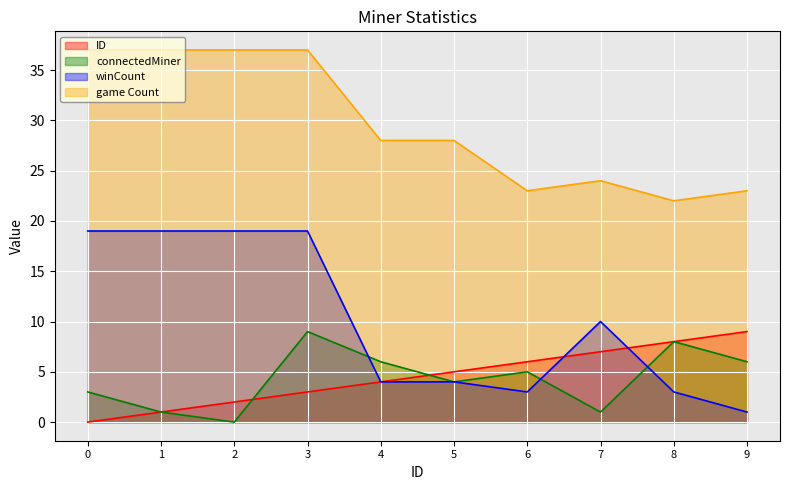

At how many categories does at least one series exceed 29?

4